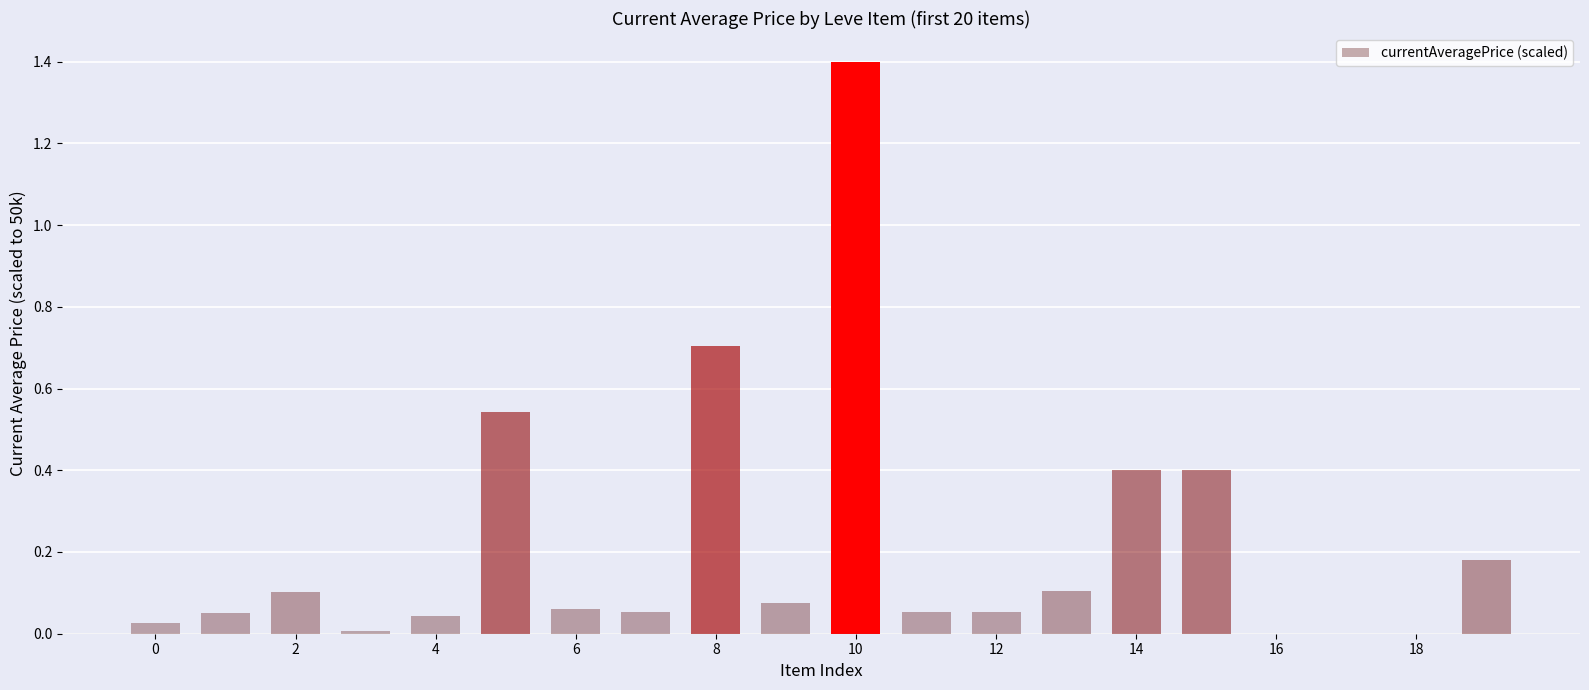

What is the maximum value shown in the chart?

1.4